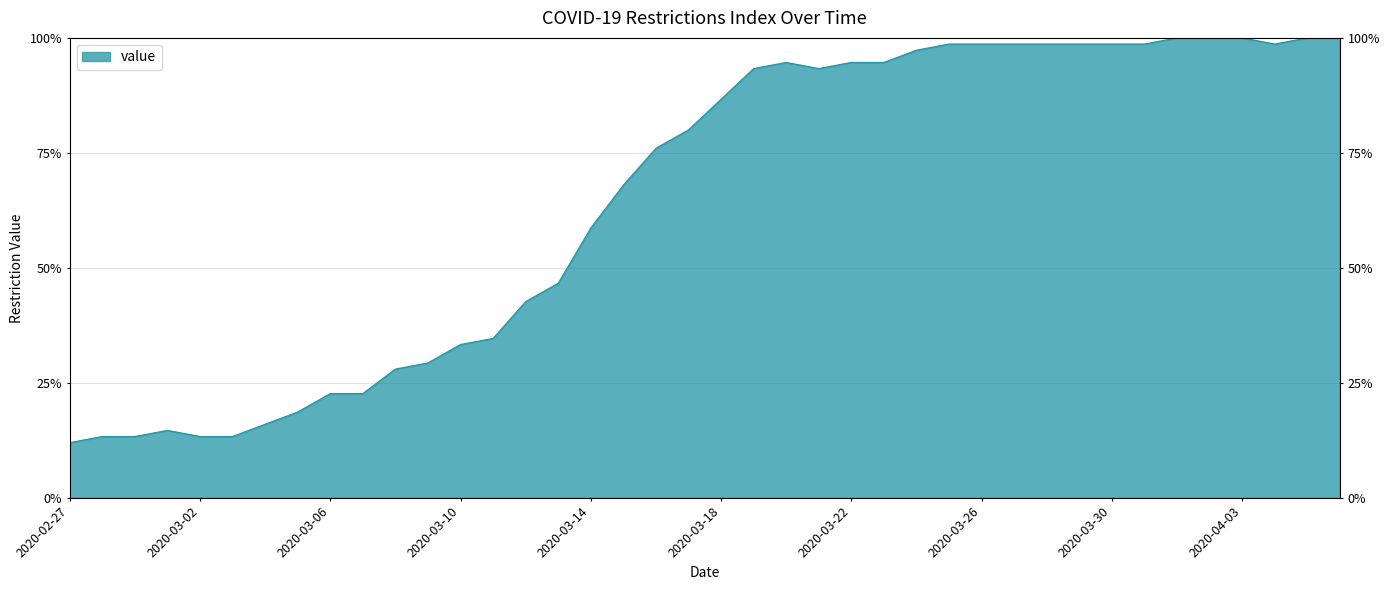

Which has a higher value, 2020-03-06 or 2020-03-03?

2020-03-06